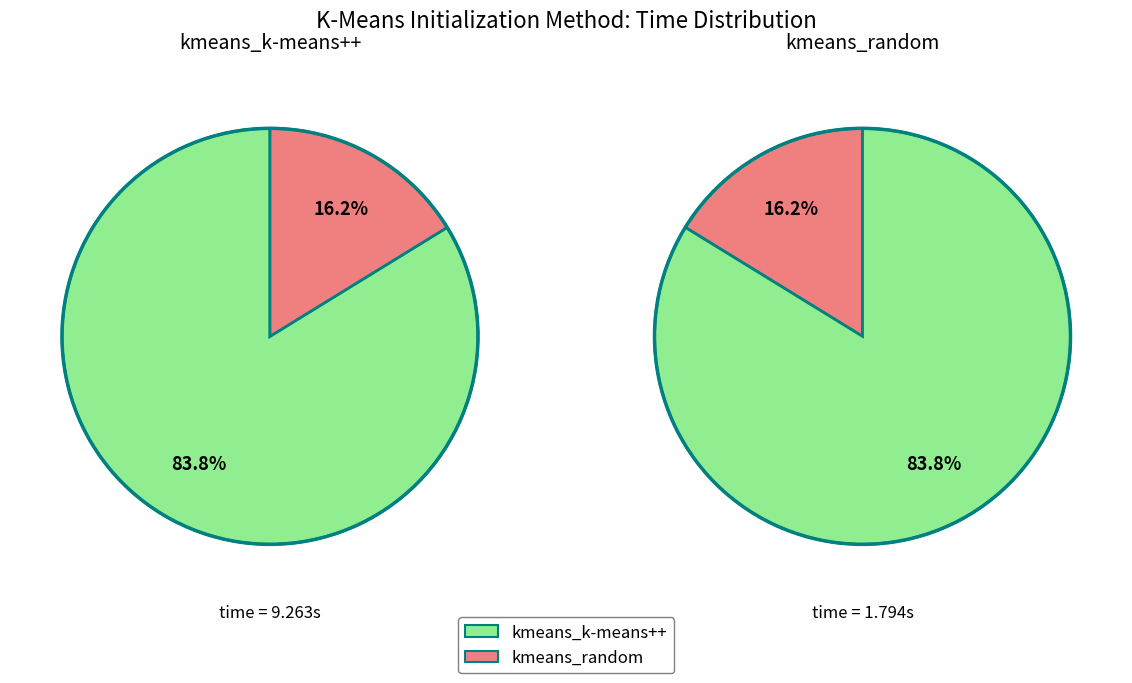

Which slice is the largest?

kmeans_k-means++